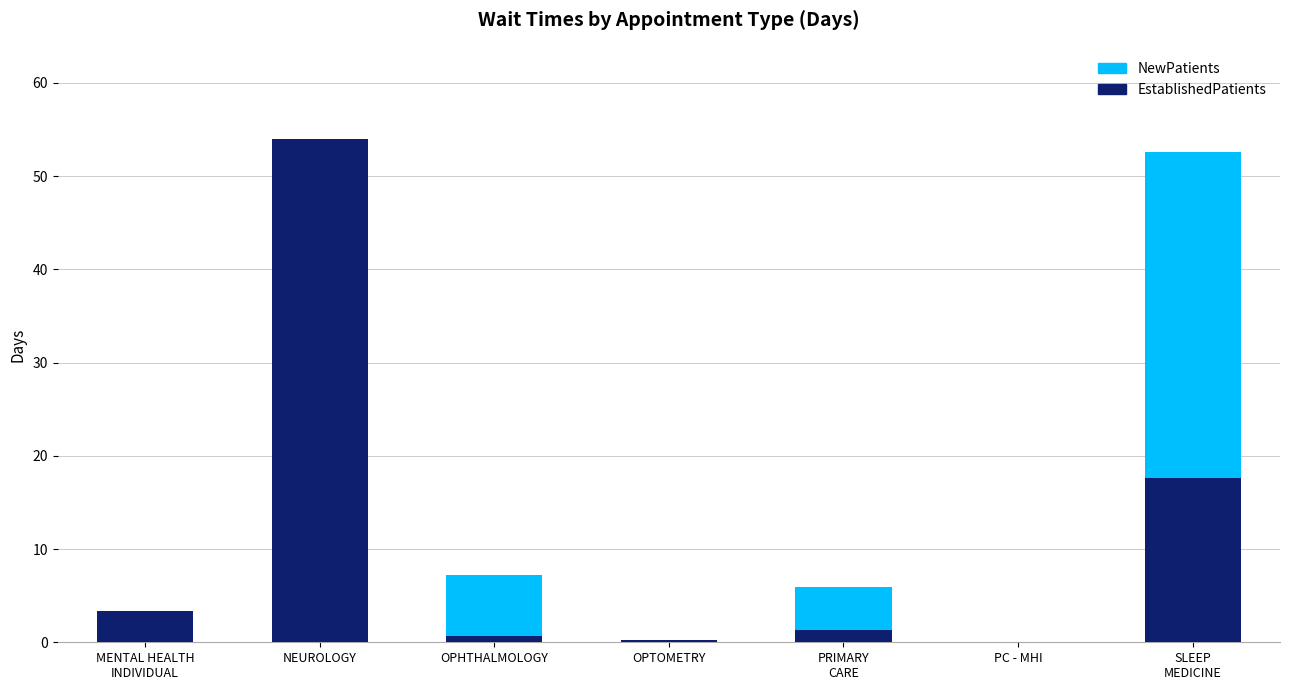

What is the highest value of the EstablishedPatients series?

54.0